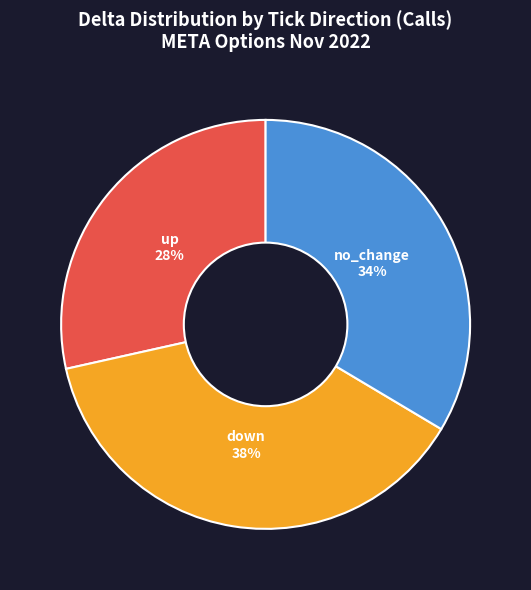

Is there a majority slice in this chart?

No